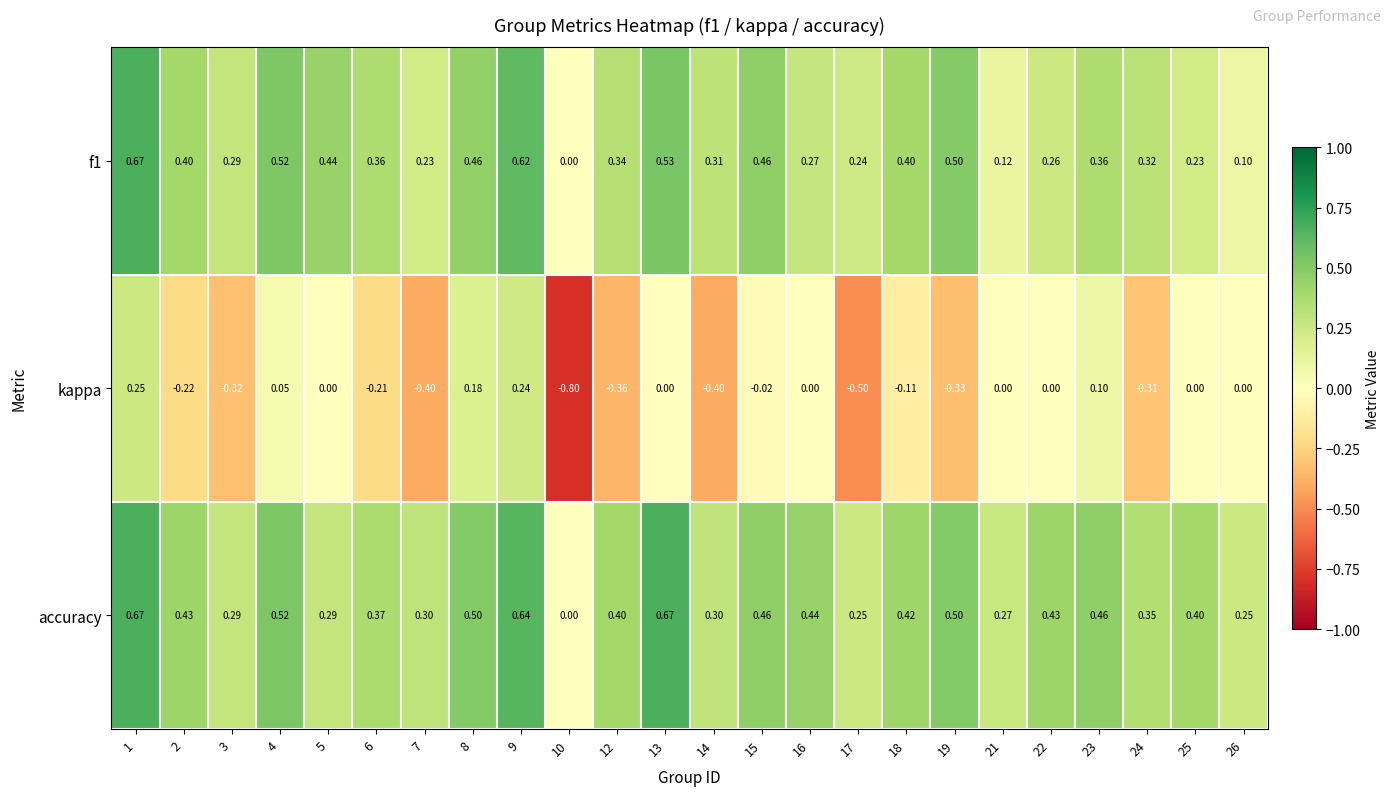

Is the value of f1 at 22 greater than the value of accuracy at 24?

No